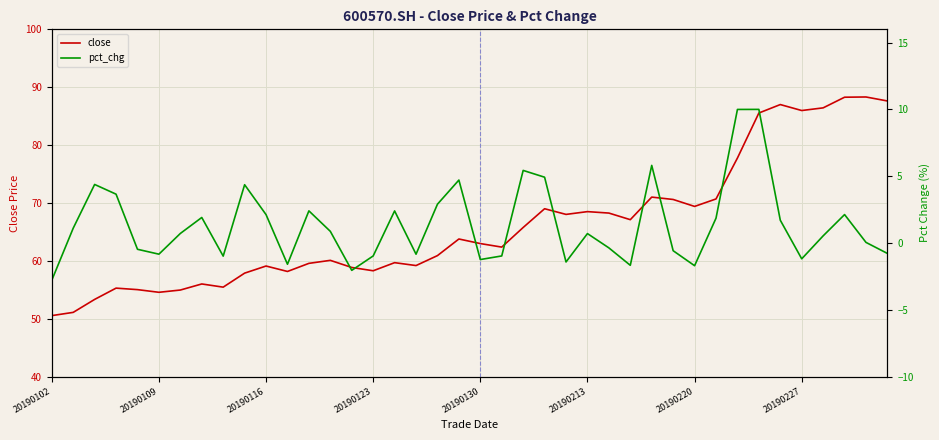

True or false: close and pct_chg cross at least once.

False